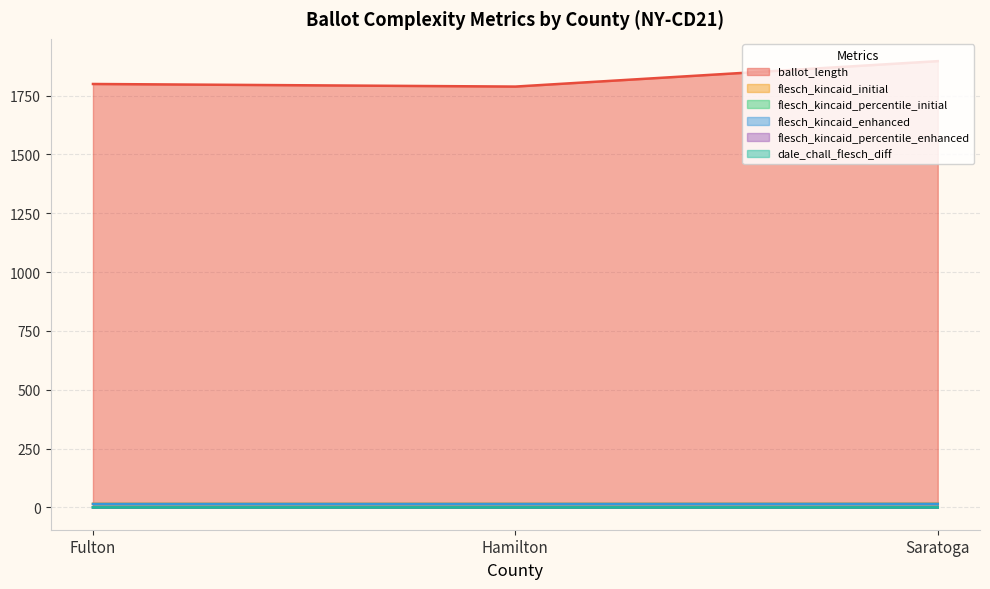

How many data points does each series have?

3